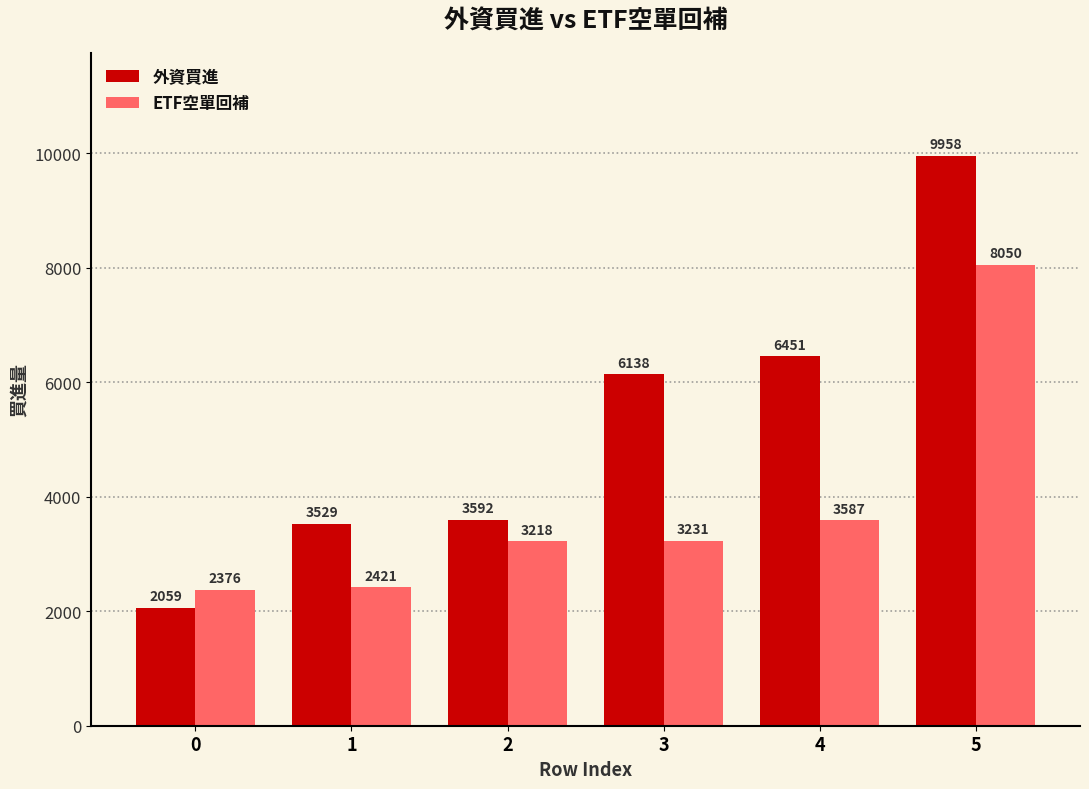

Is the value of ETF空單回補 at 2 greater than the value of 外資買進 at 5?

No